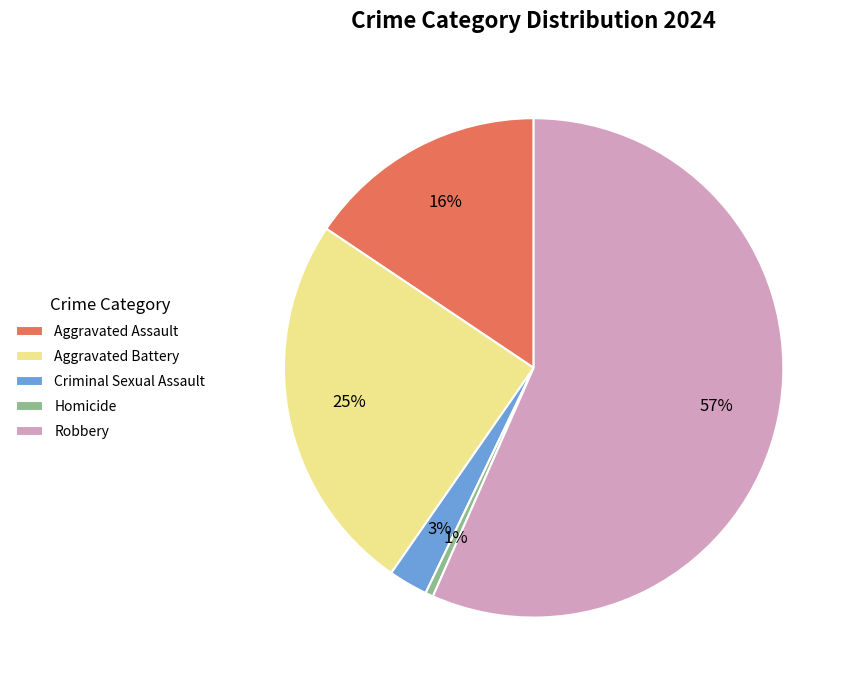

Is the sum of Criminal Sexual Assault and Homicide greater than half?

No